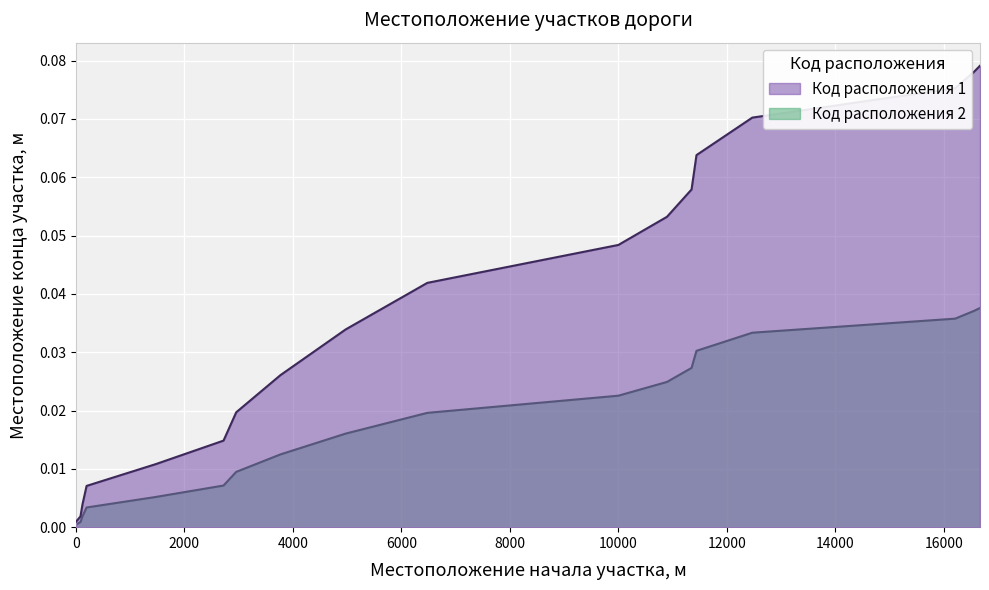

How many lines are shown in the chart?

2